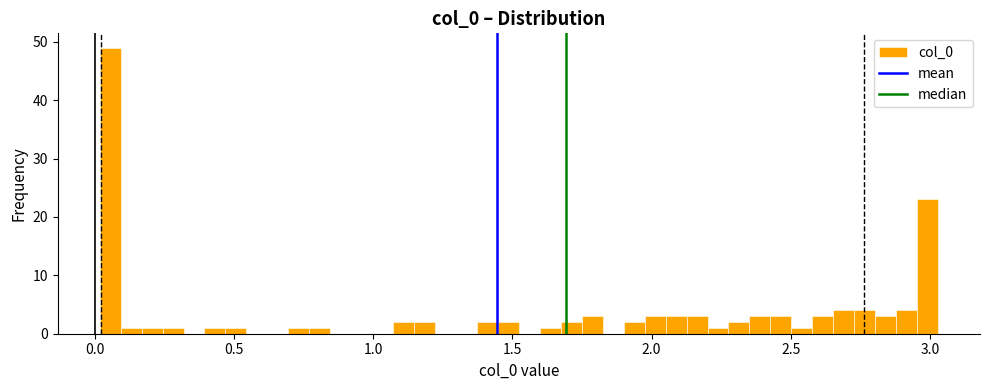

Read against the x-axis, roughly where is the centre of the tallest bar?

0.05